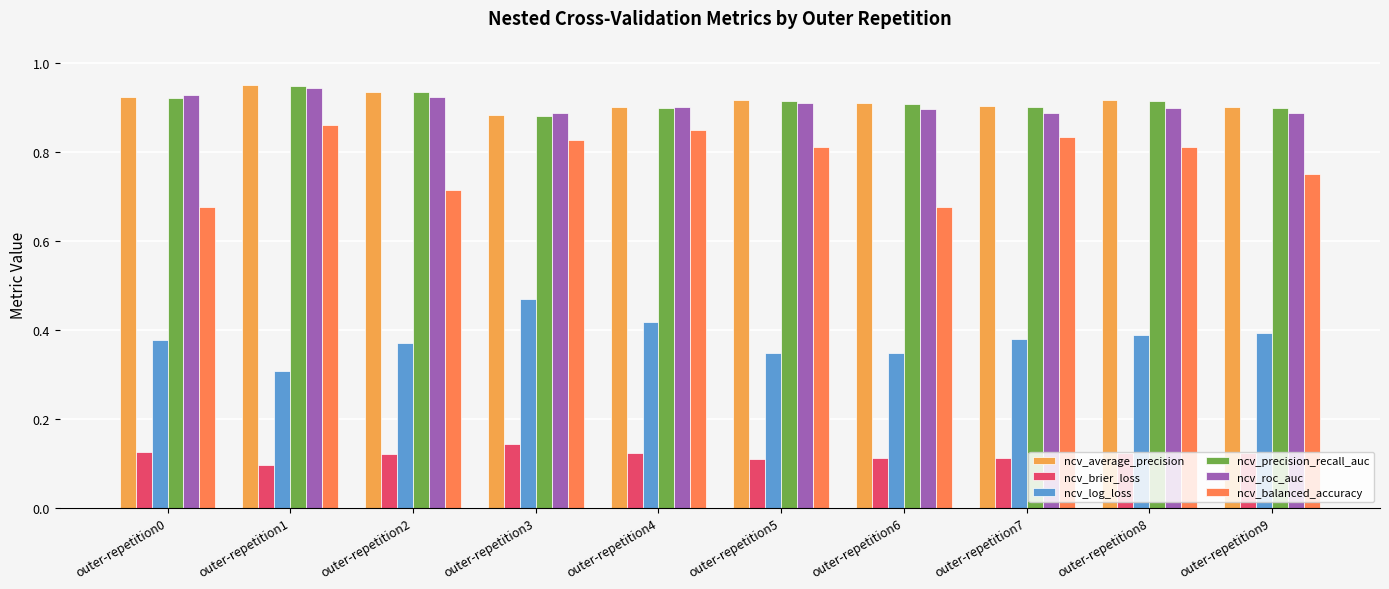

Reading left to right, transcribe all the data shown in this chart.

ncv_average_precision: 0.9	0.9	0.9	0.9	0.9	0.9	0.9	0.9	0.9	0.9
ncv_brier_loss: 0.1	0.1	0.1	0.1	0.1	0.1	0.1	0.1	0.1	0.1
ncv_log_loss: 0.4	0.3	0.4	0.5	0.4	0.3	0.3	0.4	0.4	0.4
ncv_precision_recall_auc: 0.9	0.9	0.9	0.9	0.9	0.9	0.9	0.9	0.9	0.9
ncv_roc_auc: 0.9	0.9	0.9	0.9	0.9	0.9	0.9	0.9	0.9	0.9
ncv_balanced_accuracy: 0.7	0.9	0.7	0.8	0.8	0.8	0.7	0.8	0.8	0.8